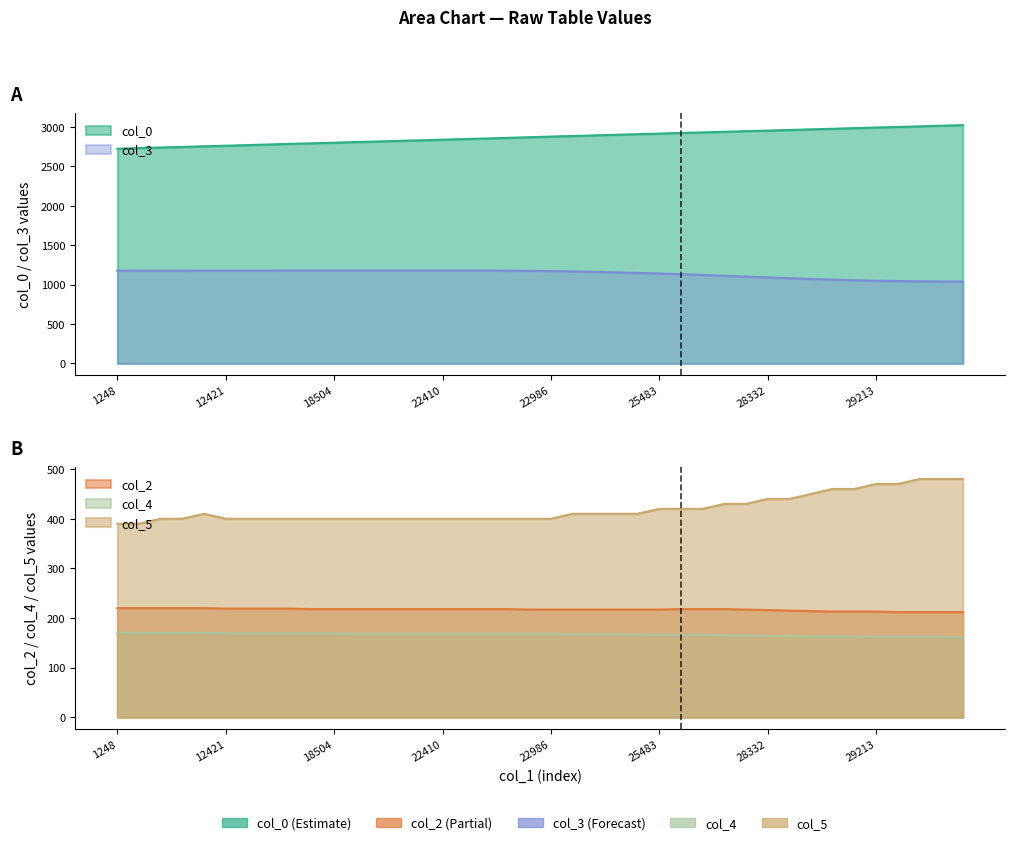

What is the difference between the maximum and minimum values in the col_0 series?

299.4